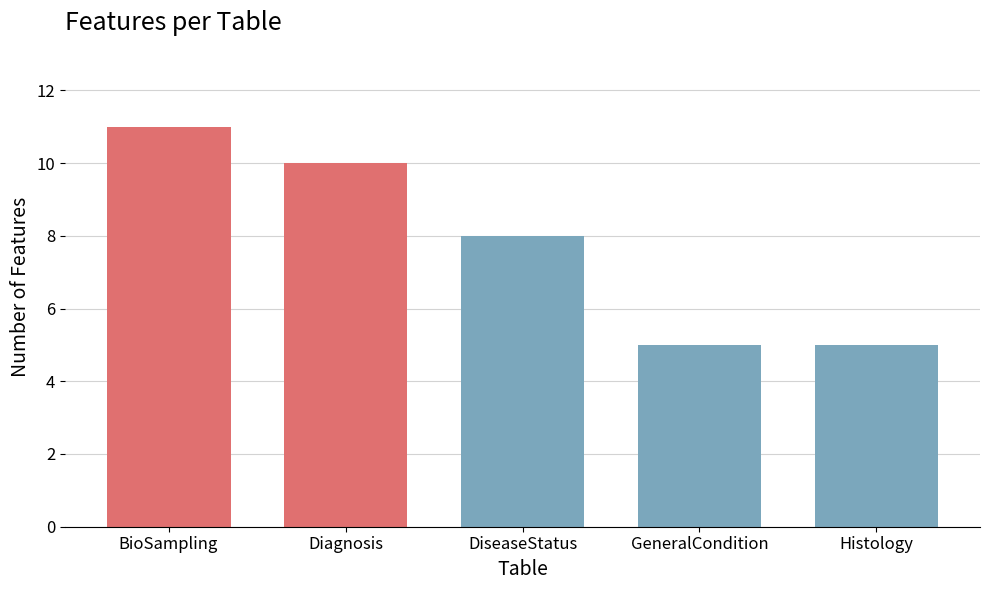

Reading left to right, what are all the values shown in this chart?

BioSampling=11	Diagnosis=10	DiseaseStatus=8	GeneralCondition=5	Histology=5